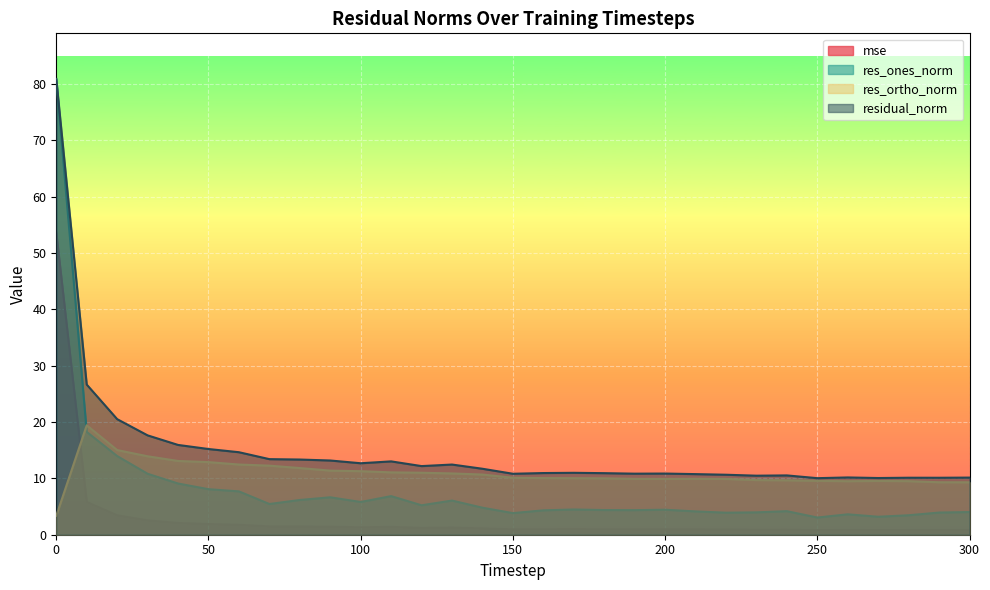

How many values in the res_ortho_norm series are below 10?

13